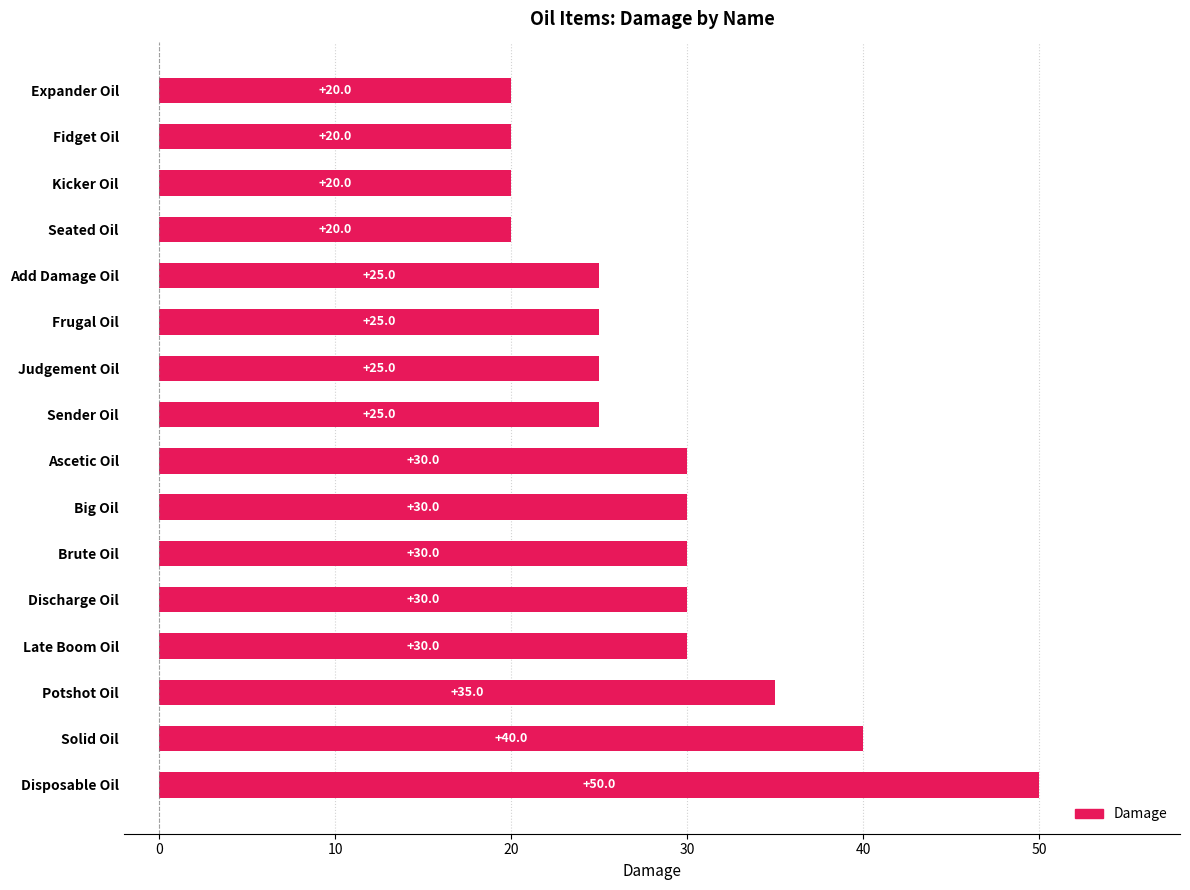

Approximately how many times larger is the value at Judgement Oil compared to Brute Oil?

0.8